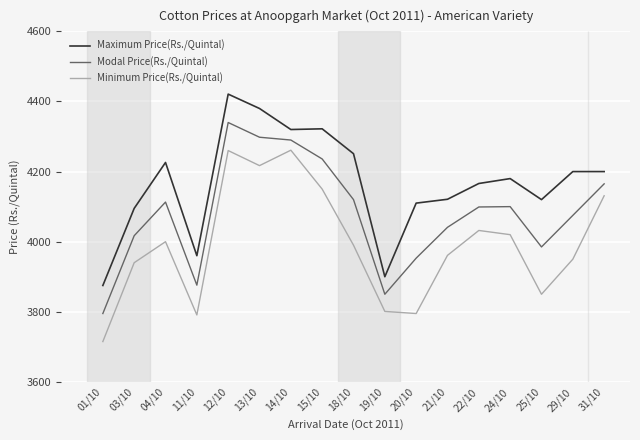

What is the maximum value shown in the chart?

4421